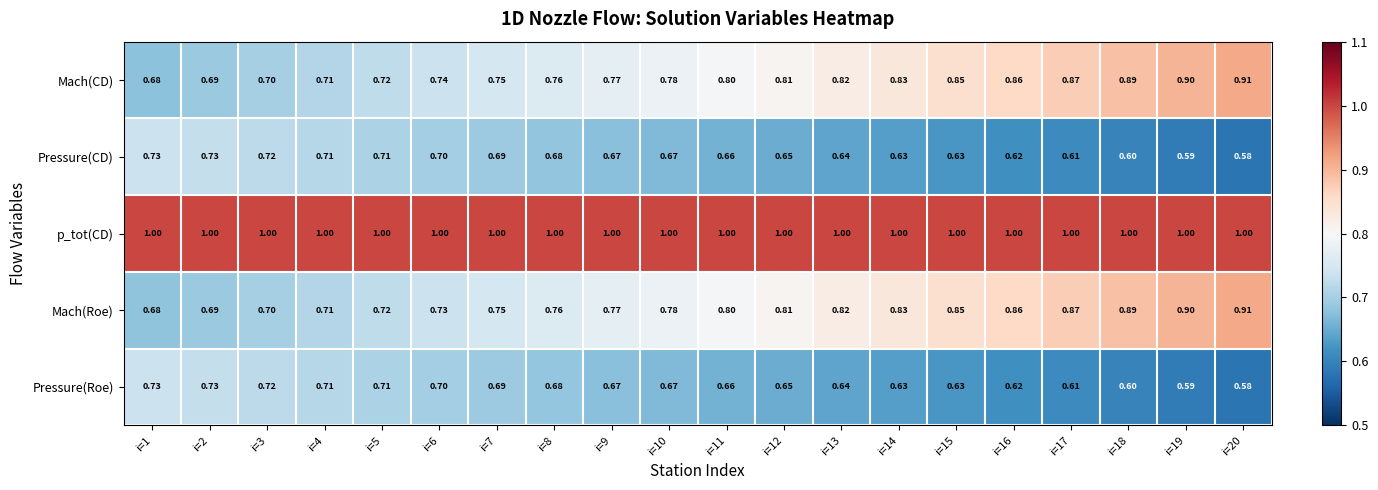

Which series has the largest total across all categories?

p_tot(CD)